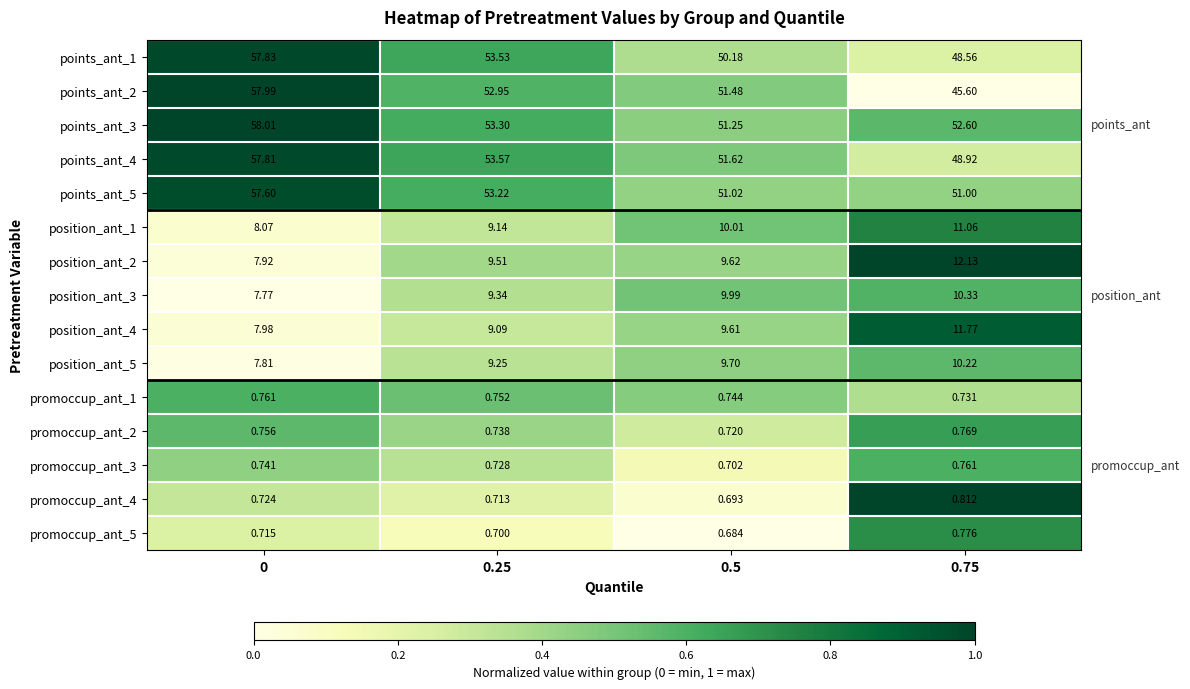

Is the value of promoccup_ant_5 at 0 greater than the value of promoccup_ant_4 at 0?

No